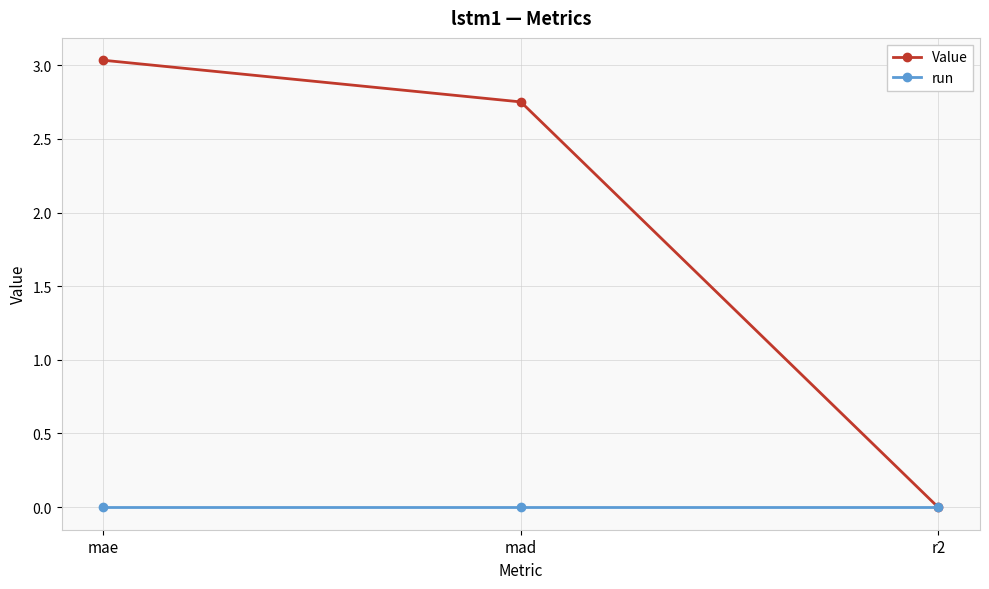

The run series shows 0.0 at mad. True or false?

True